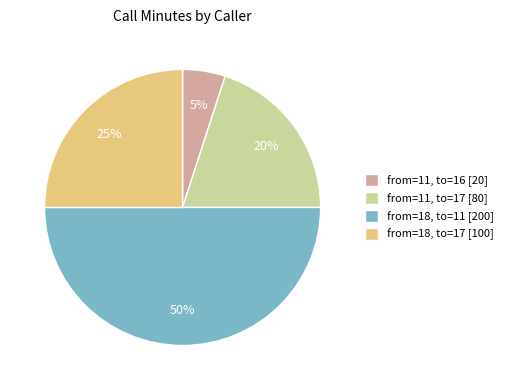

Does from=18, to=17 [100] represent more than half of the total?

No